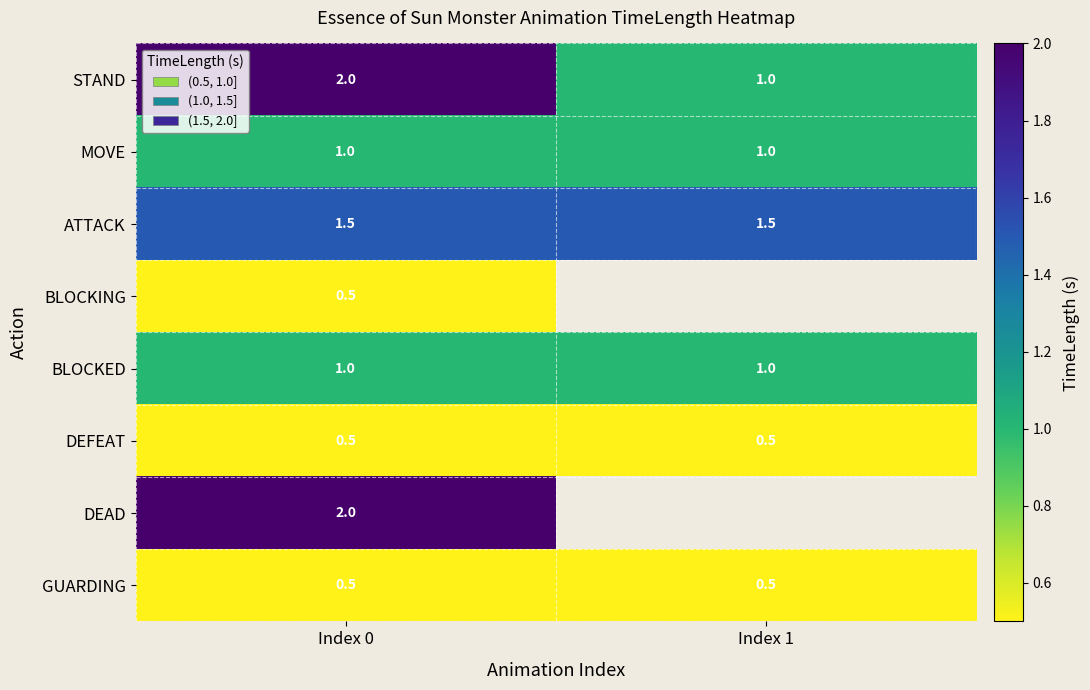

Which has a higher value, Index 0 or Index 1?

Index 0